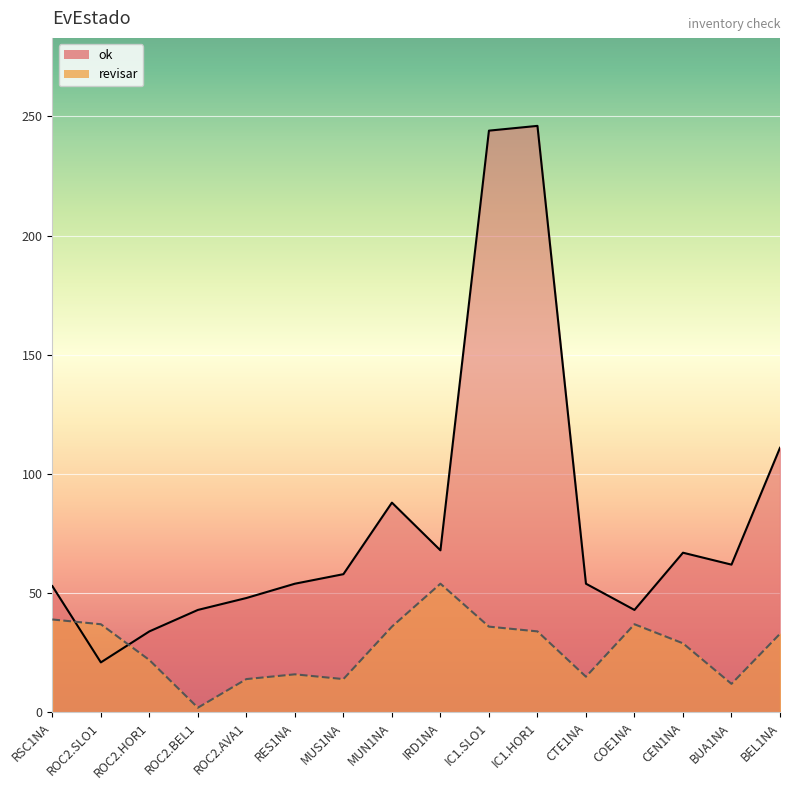

Read the revisar value at IC1.HOR1.

34